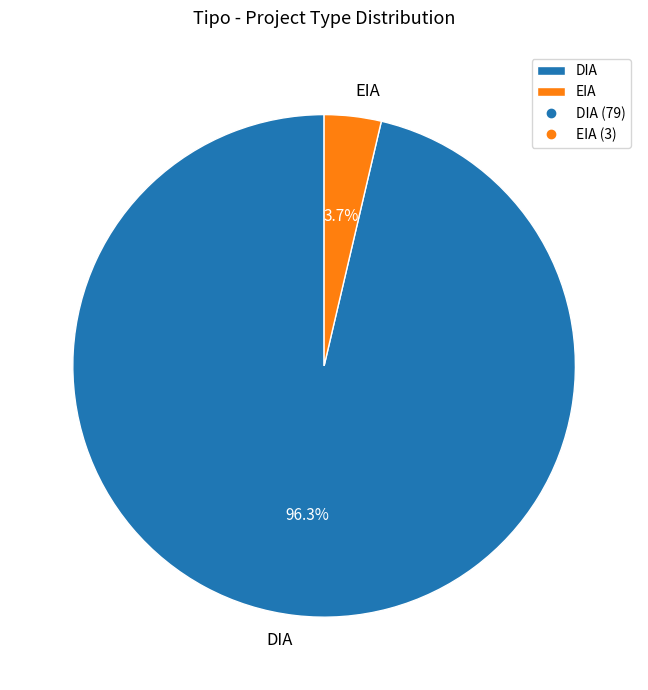

Count the number of slices in the pie.

2